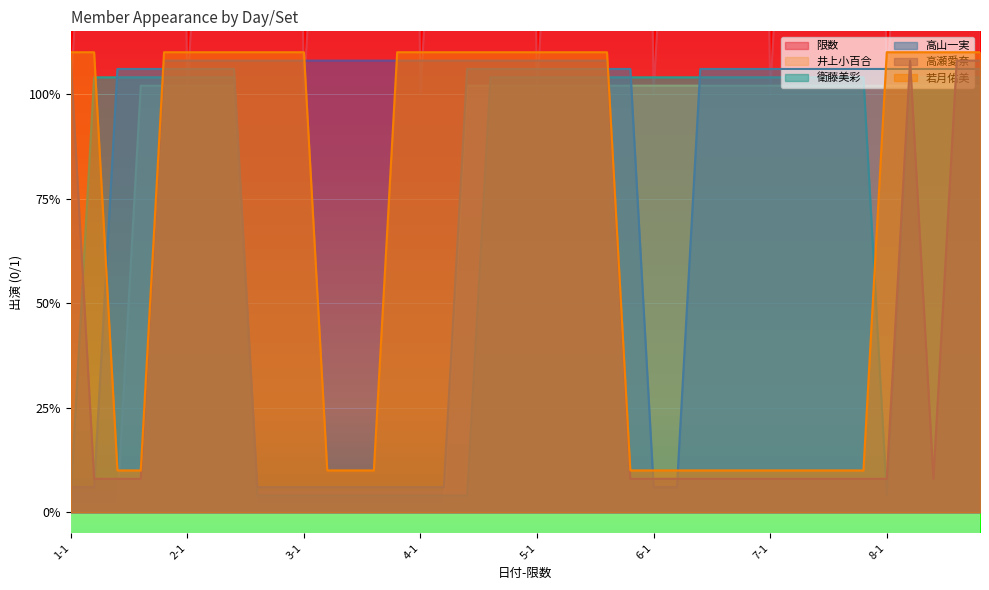

What is the difference between the highest and lowest values at 6-5?

4.9